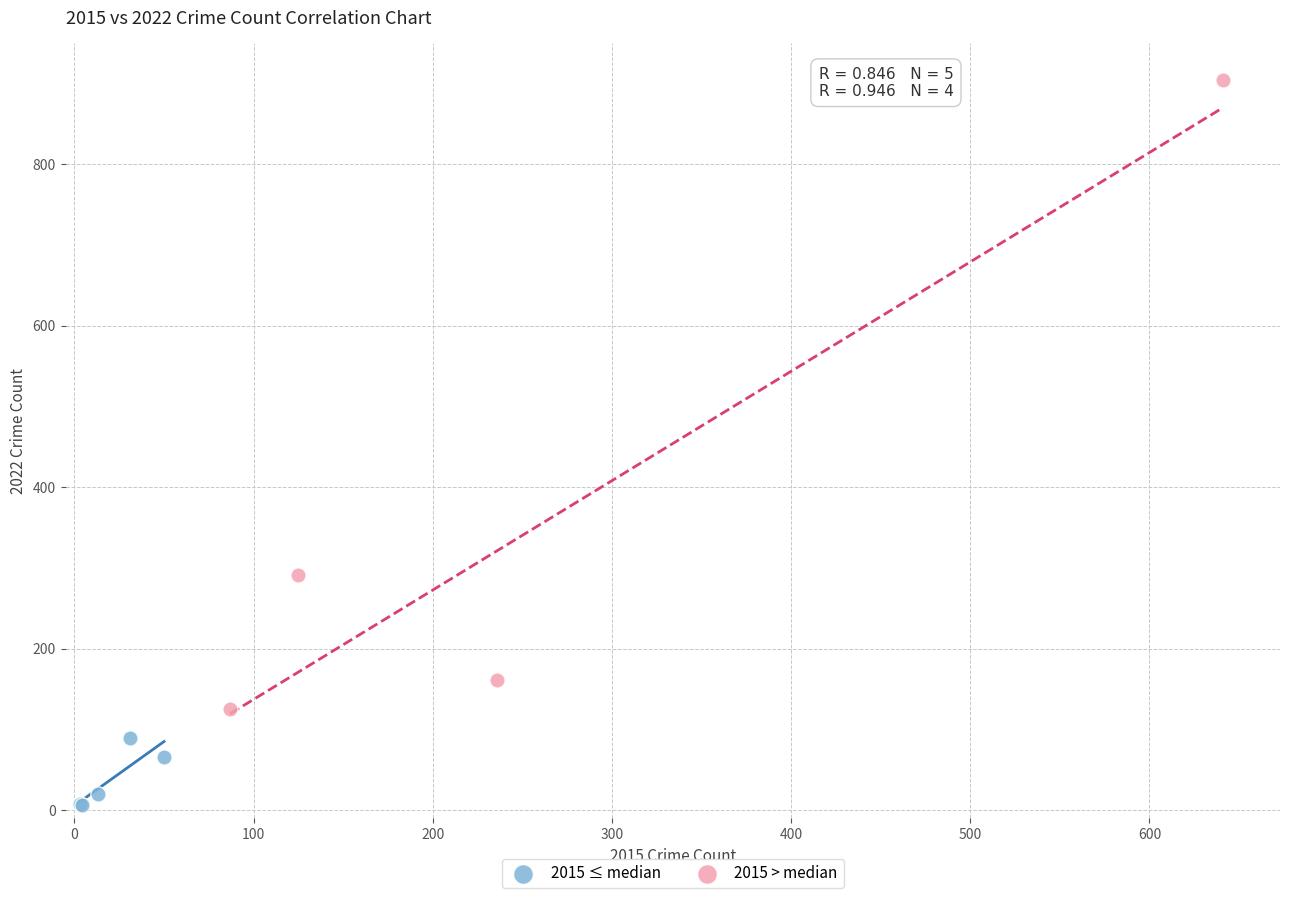

Which series contains the lowest Y value?

2015 ≤ median